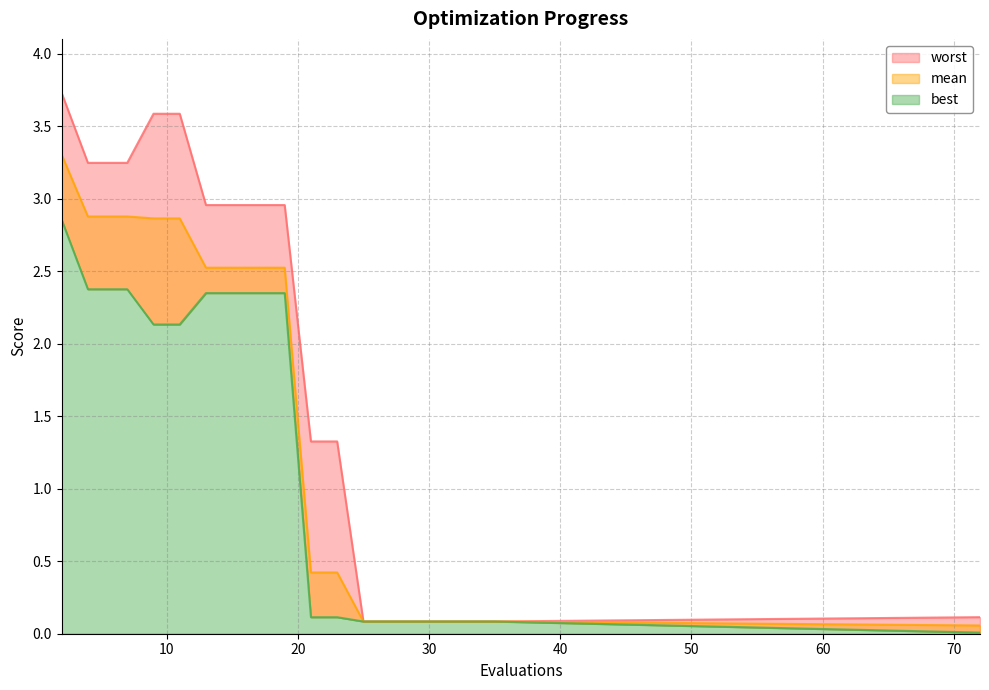

Reading left to right, extract all data points from this chart.

mean: 3.3	2.9	2.9	2.9	2.9	2.9	2.5	2.5	2.5	2.5	0.4	0.4	0.1	0.1	0.1	0.1	0.1	0.1	0.1	0.1
best: 2.9	2.4	2.4	2.4	2.1	2.1	2.3	2.3	2.3	2.3	0.1	0.1	0.1	0.1	0.1	0.1	0.1	0.1	0.1	0.0
worst: 3.7	3.2	3.2	3.2	3.6	3.6	3.0	3.0	3.0	3.0	1.3	1.3	0.1	0.1	0.1	0.1	0.1	0.1	0.1	0.1